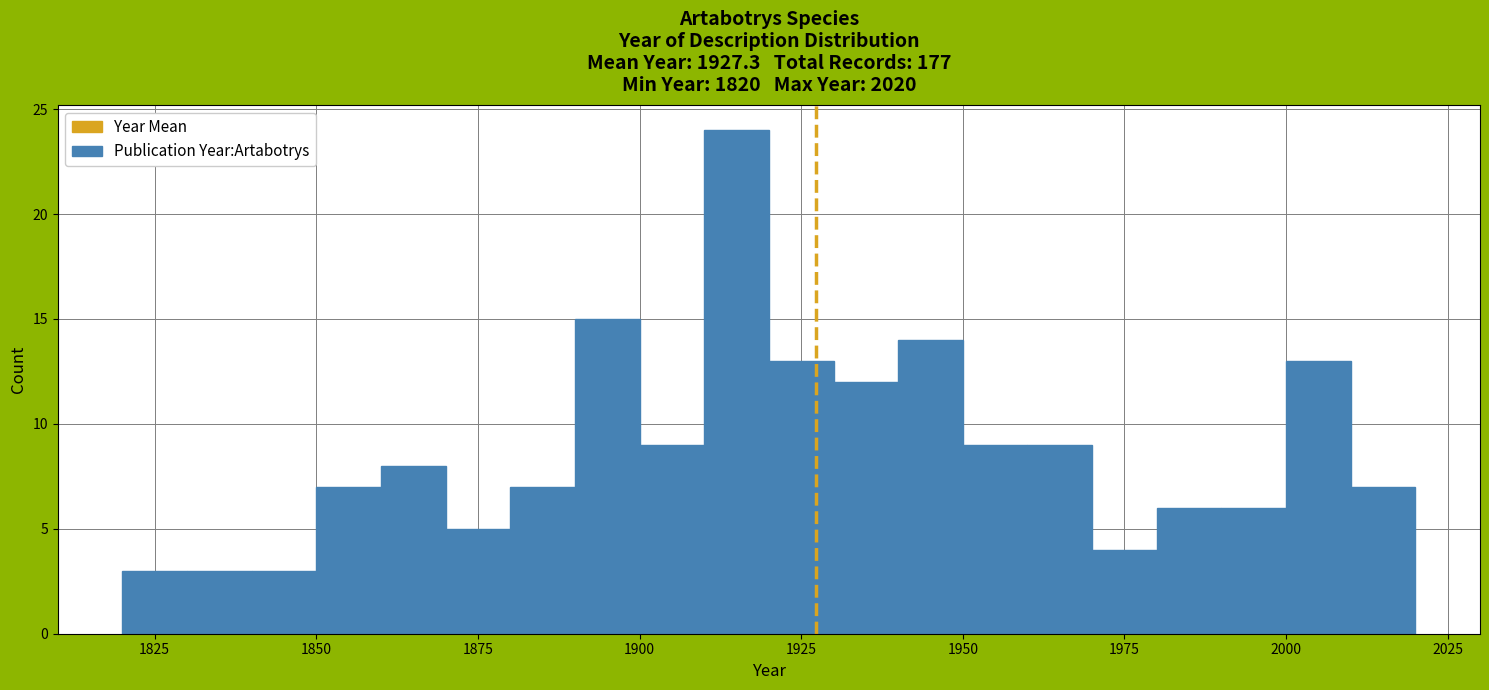

Read against the x-axis, roughly where is the centre of the tallest bar?

1915